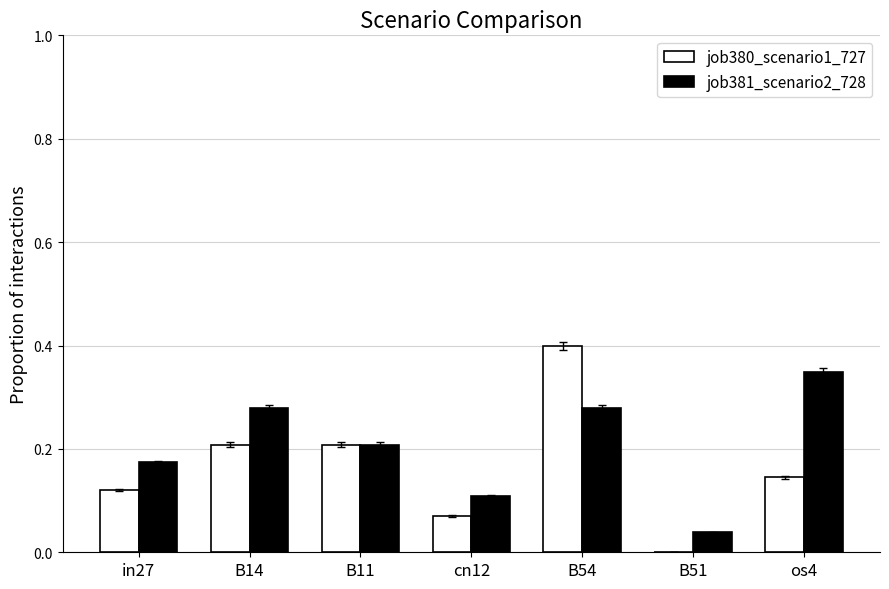

Where is job380_scenario1_727 nearest to the value 0?

B51